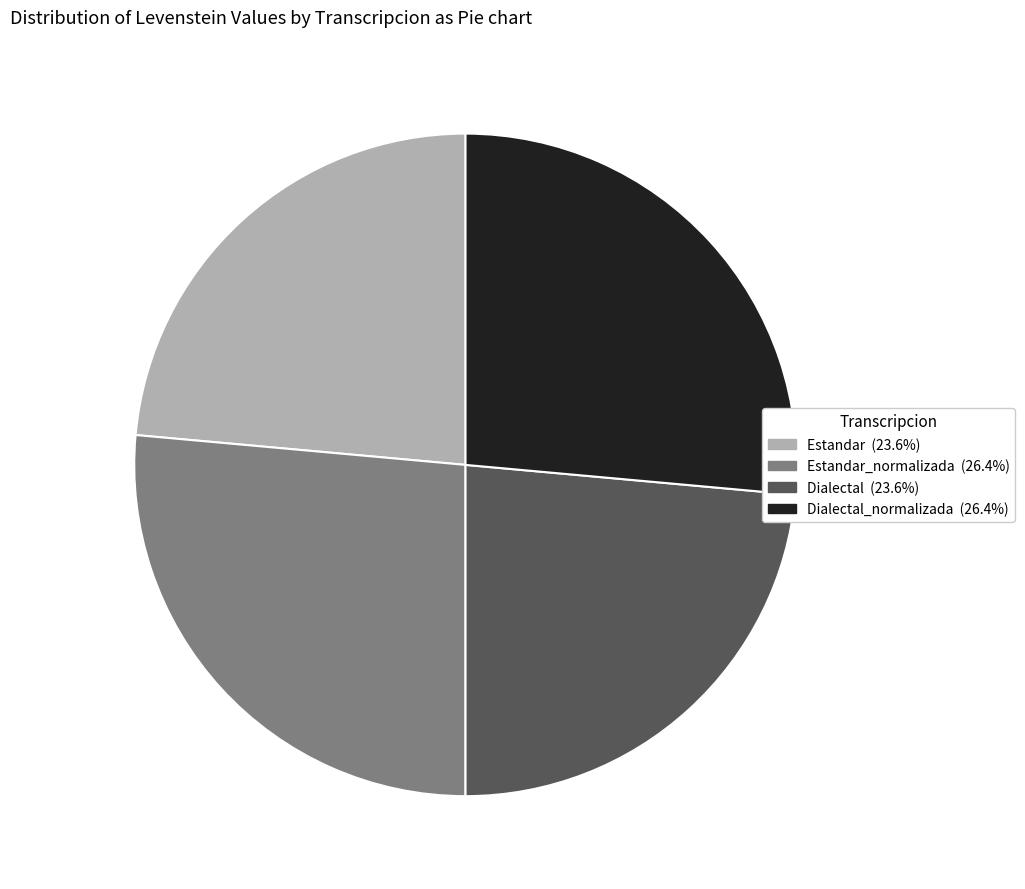

Is there any slice that represents more than half of the pie?

No